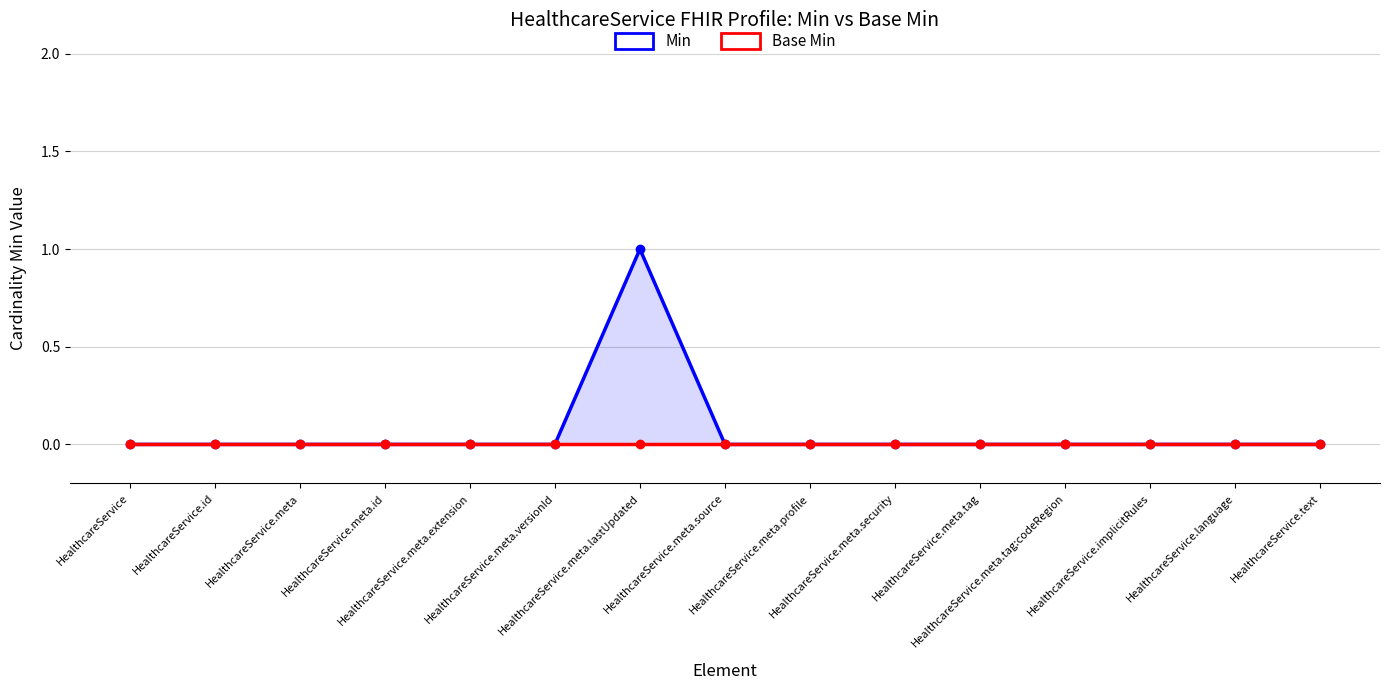

Which series has the widest spread of values?

Min